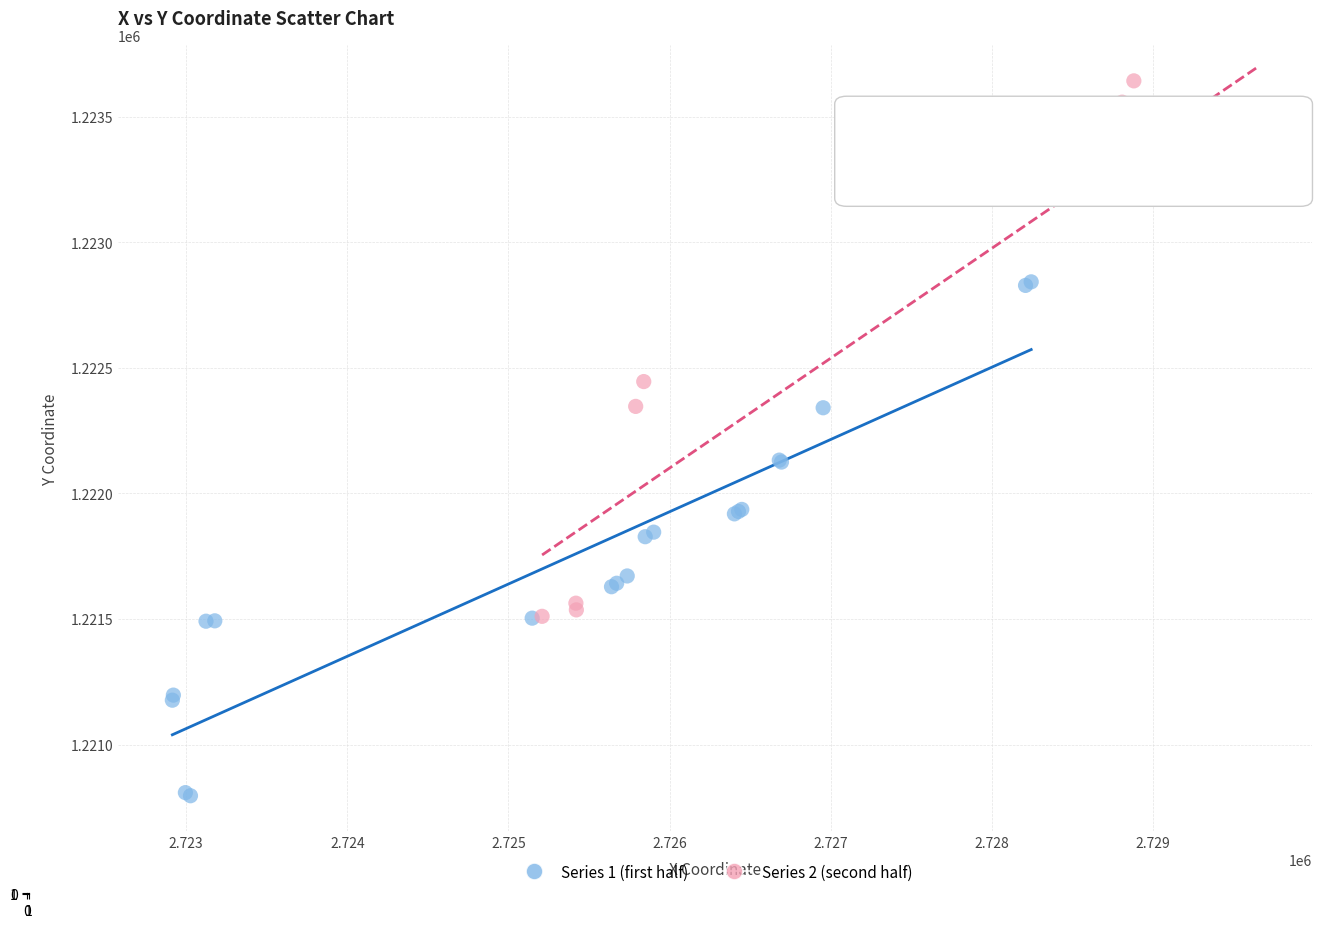

Which series reaches the maximum Y coordinate?

Series 2 (second half)